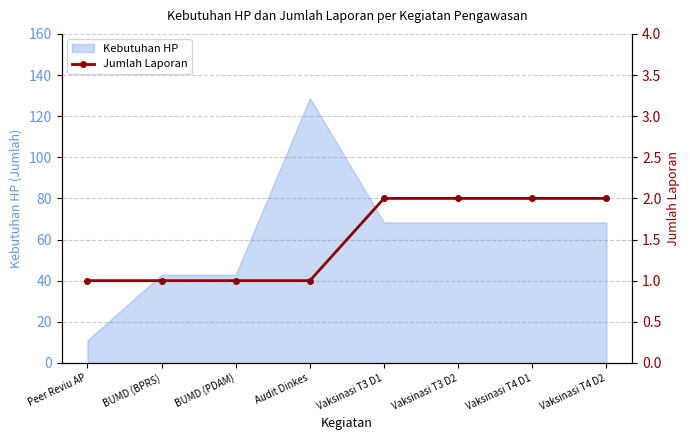

What is the lowest value of the Kebutuhan HP series?

11.0